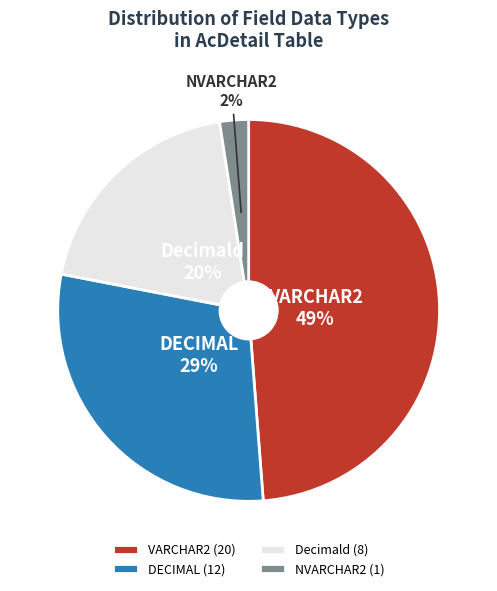

Does DECIMAL account for over 50% of the chart?

No